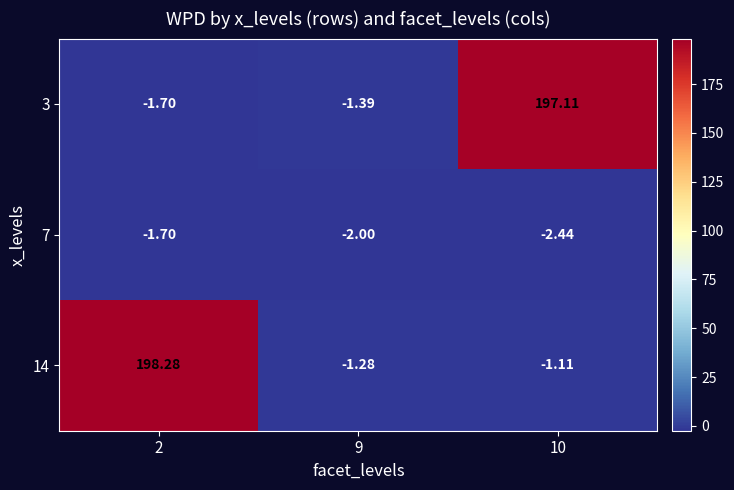

Is the value of 14 at 2 greater than the value of 3 at 9?

Yes